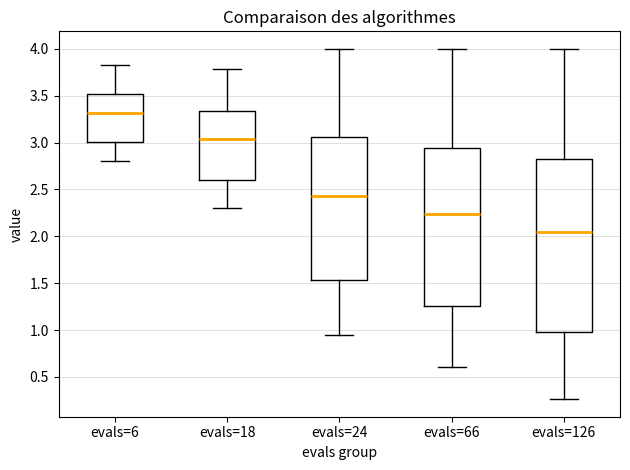

Where does the lower whisker of the box for evals=66 end on the y-axis? The values are not printed on the chart, so give them approximately, as read against the axis.

0.60